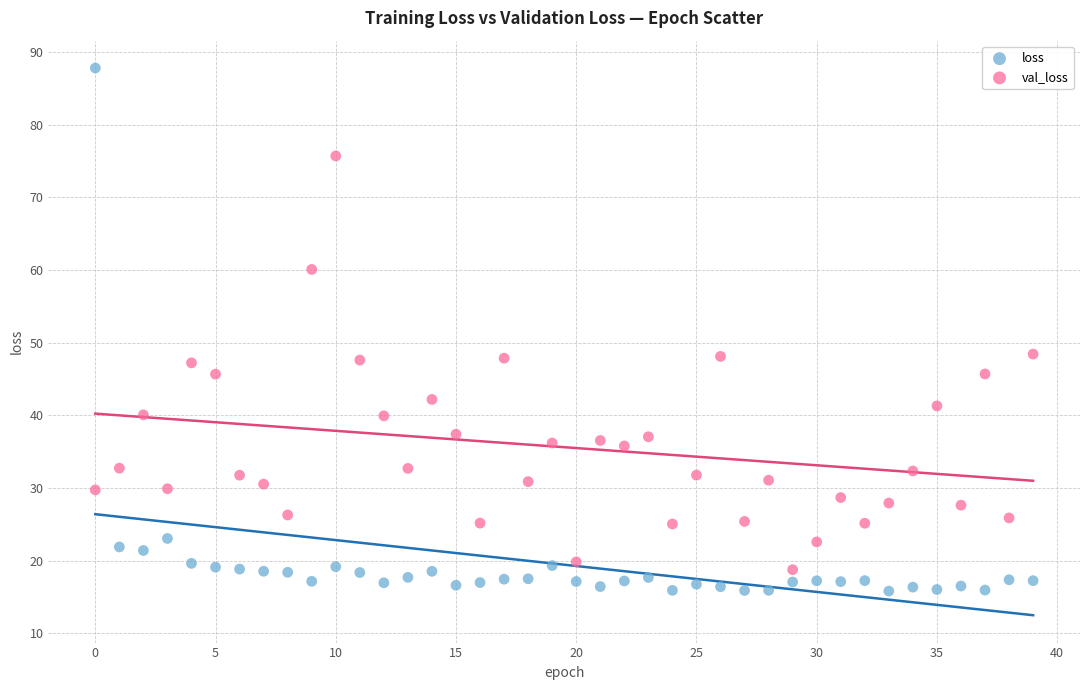

Which series contains the lowest Y value?

loss